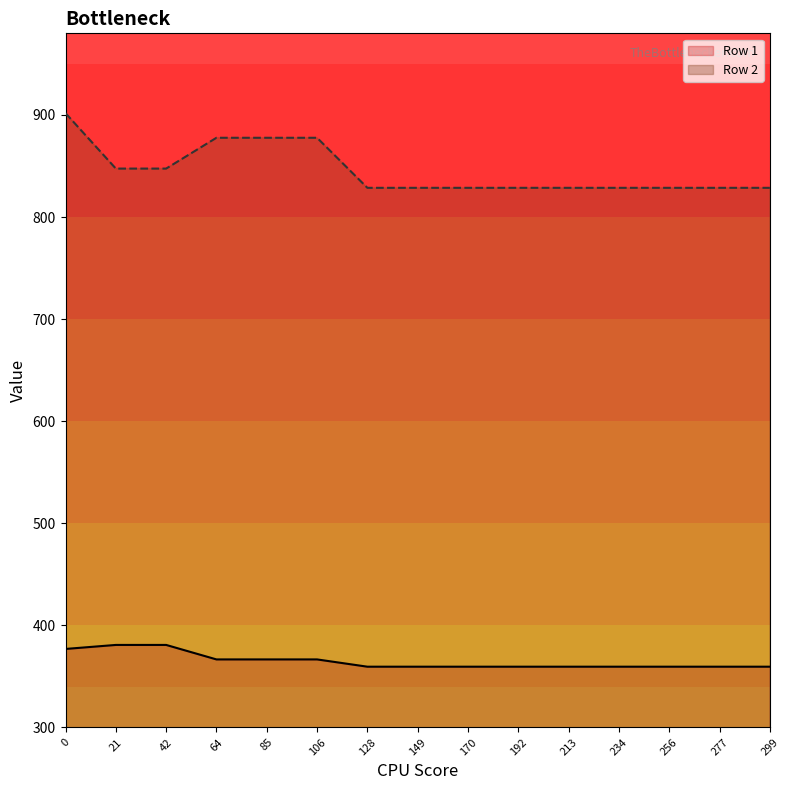

Is the value of Row 1 at 0 greater than the value of Row 2 at 85?

No